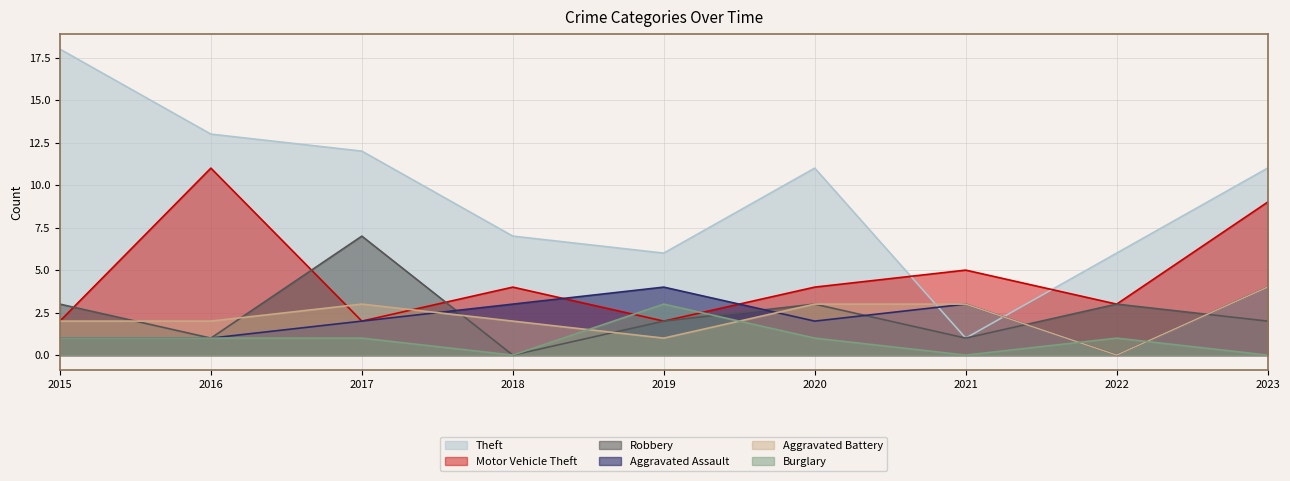

Rank the series at 2021 from highest to lowest value.

Motor Vehicle Theft, Aggravated Assault, Aggravated Battery, Theft, Robbery, Burglary